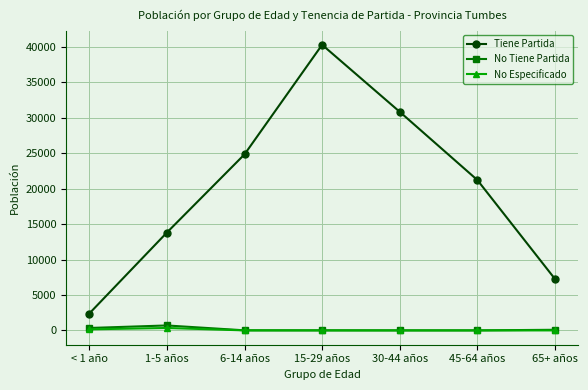

Where is the first local maximum for Tiene Partida?

15-29 años